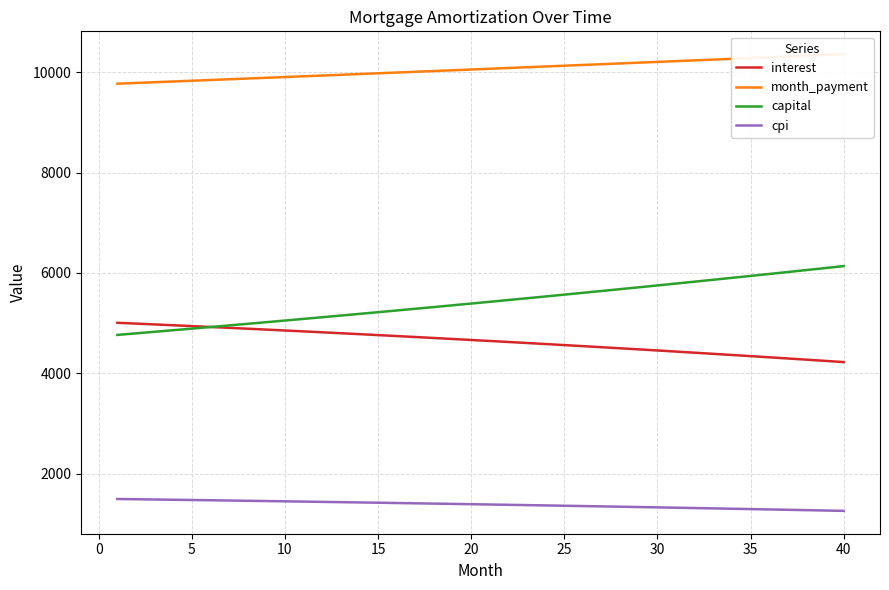

What is the difference between the maximum and minimum values in the month_payment series?

588.3